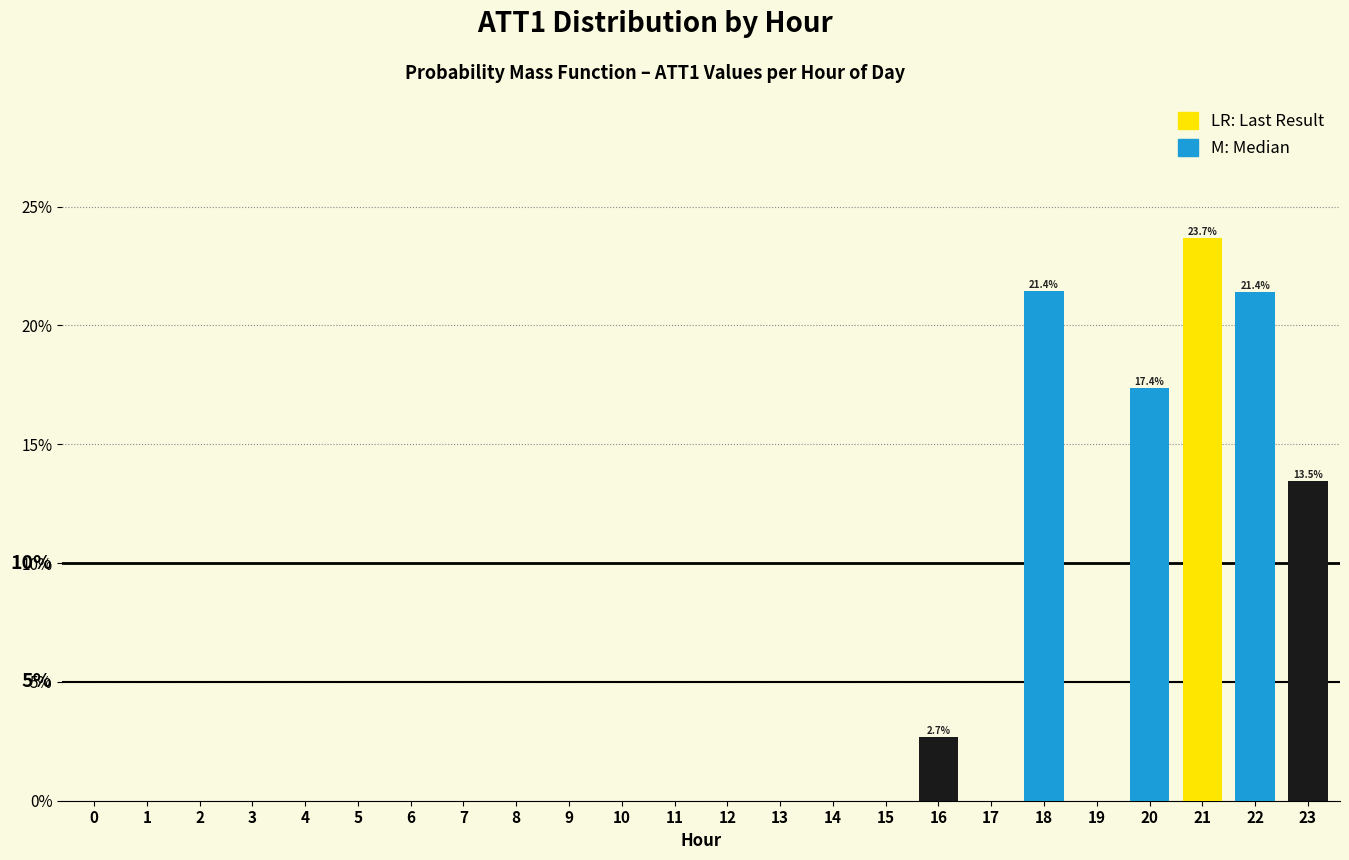

Reading left to right, transcribe all the data shown in this chart.

0=0.0	1=0.0	2=0.0	3=0.0	4=0.0	5=0.0	6=0.0	7=0.0	8=0.0	9=0.0	10=0.0	11=0.0	12=0.0	13=0.0	14=0.0	15=0.0	16=2.7	17=0.0	18=21.4	19=0.0	20=17.4	21=23.7	22=21.4	23=13.5